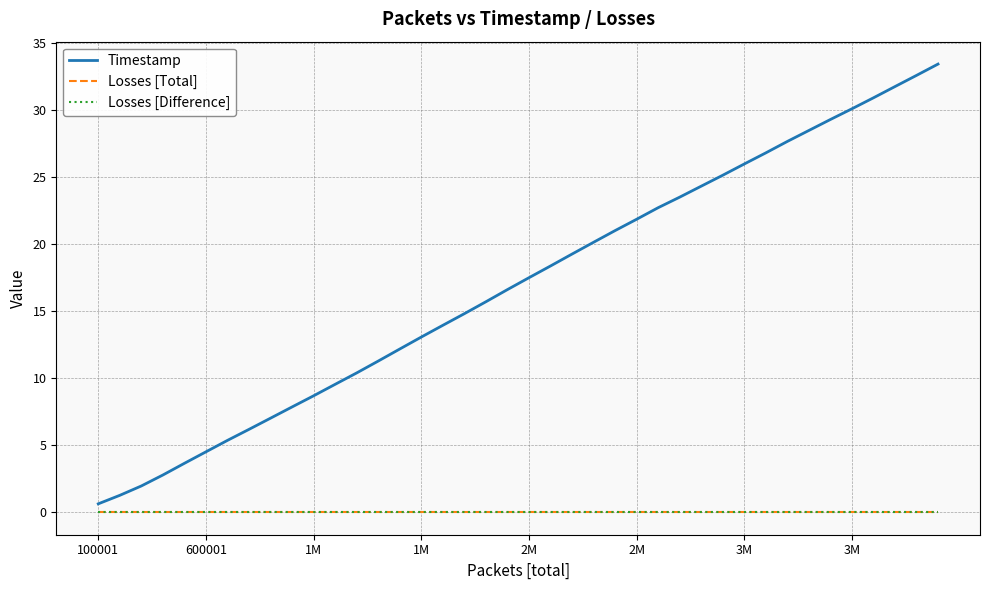

True or false: Losses [Total] and Losses [Difference] intersect in this chart.

False